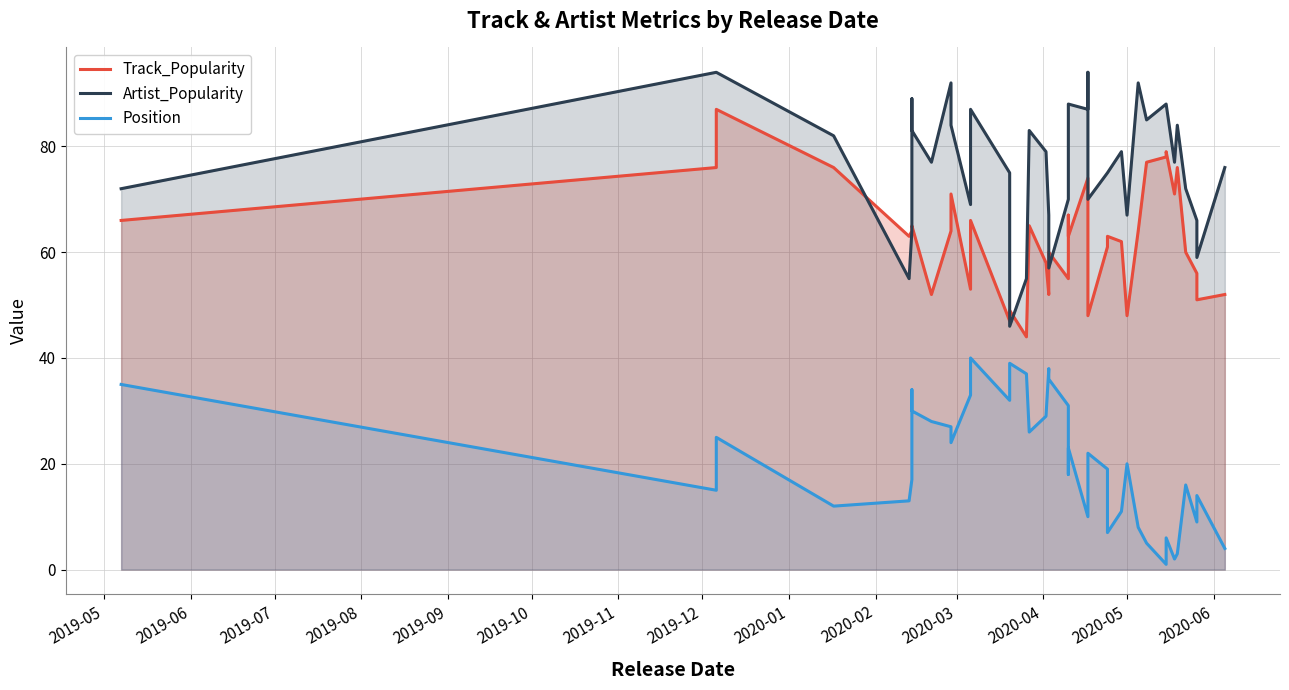

How many data points in Artist_Popularity are less than 79?

20